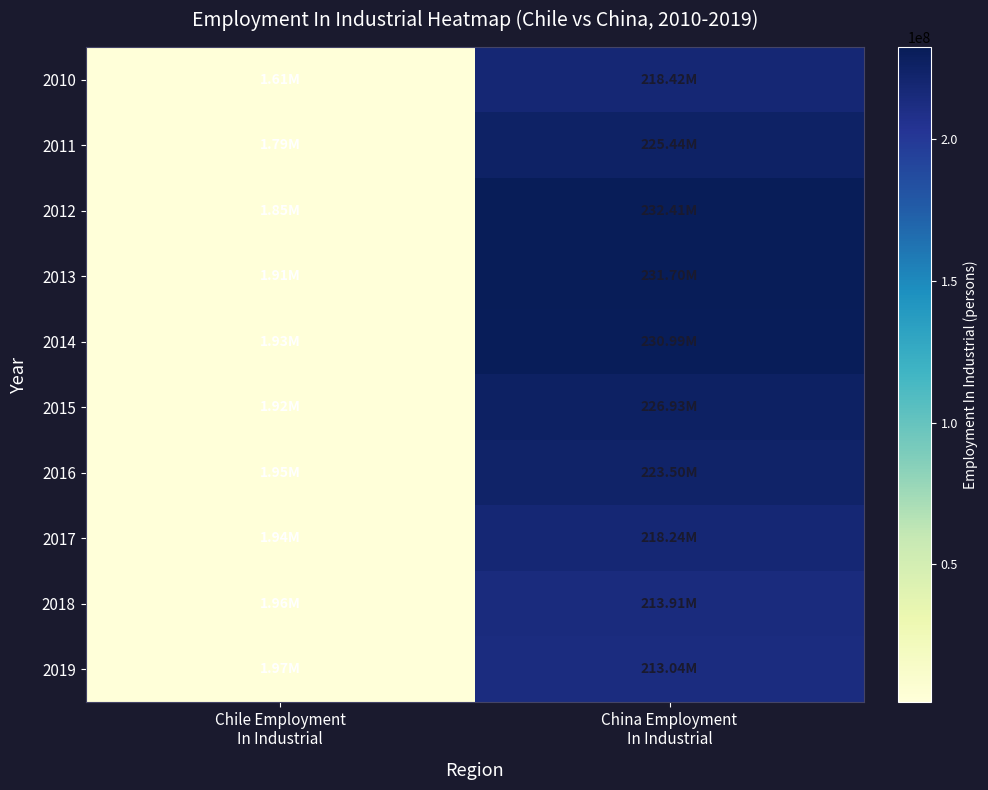

Reading right to left, what are all the values shown in this chart?

2010: China Employment
In Industrial=218421000.0	Chile Employment
In Industrial=1607200.0
2011: China Employment
In Industrial=225439000.0	Chile Employment
In Industrial=1788570.0
2012: China Employment
In Industrial=232410000.0	Chile Employment
In Industrial=1849208.0
2013: China Employment
In Industrial=231700000.0	Chile Employment
In Industrial=1910400.0
2014: China Employment
In Industrial=230986000.0	Chile Employment
In Industrial=1933227.0
2015: China Employment
In Industrial=226930000.0	Chile Employment
In Industrial=1922928.0
2016: China Employment
In Industrial=223500000.0	Chile Employment
In Industrial=1946646.0
2017: China Employment
In Industrial=218240000.0	Chile Employment
In Industrial=1944270.0
2018: China Employment
In Industrial=213905000.0	Chile Employment
In Industrial=1956108.0
2019: China Employment
In Industrial=213045000.0	Chile Employment
In Industrial=1971350.0